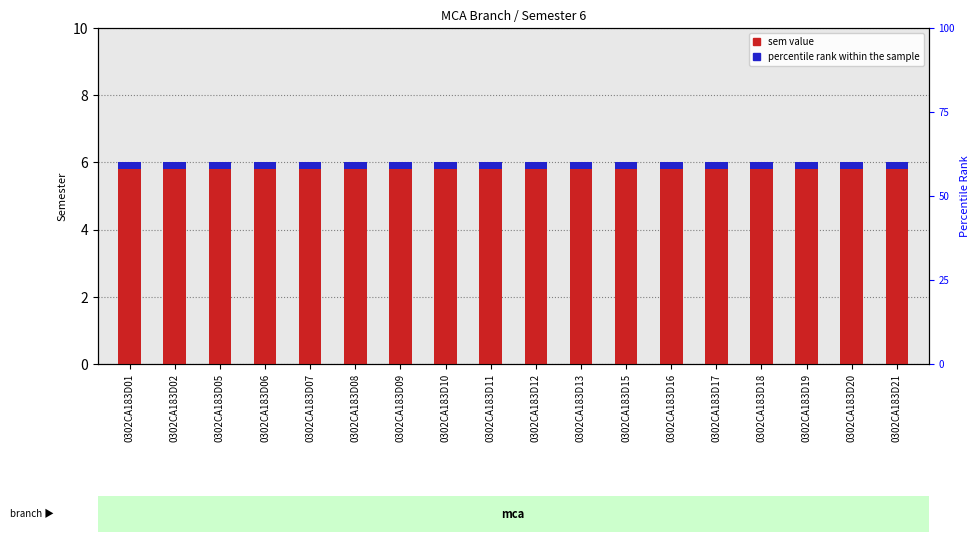

At which category does the chart reach its minimum across all series?

0302CA183D01